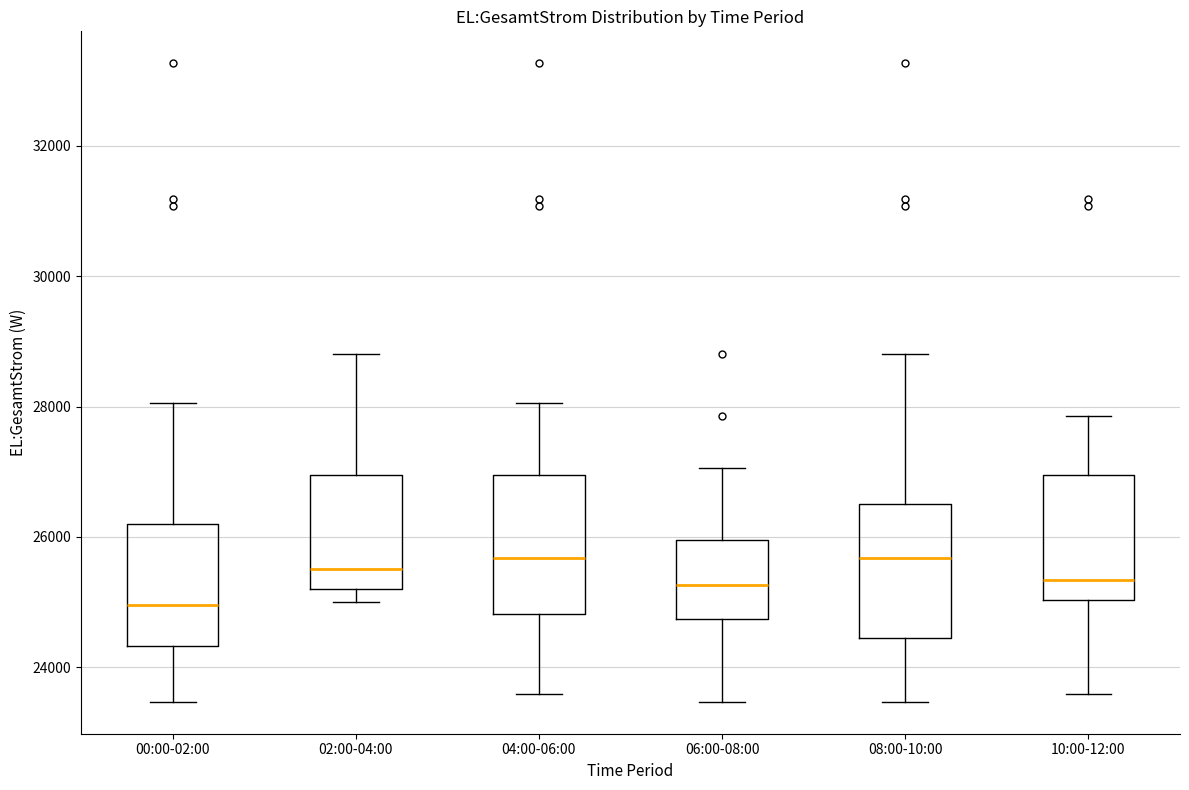

Where does the median line of the box for 08:00-10:00 sit on the y-axis? The values are not printed on the chart, so give them approximately, as read against the axis.

25600